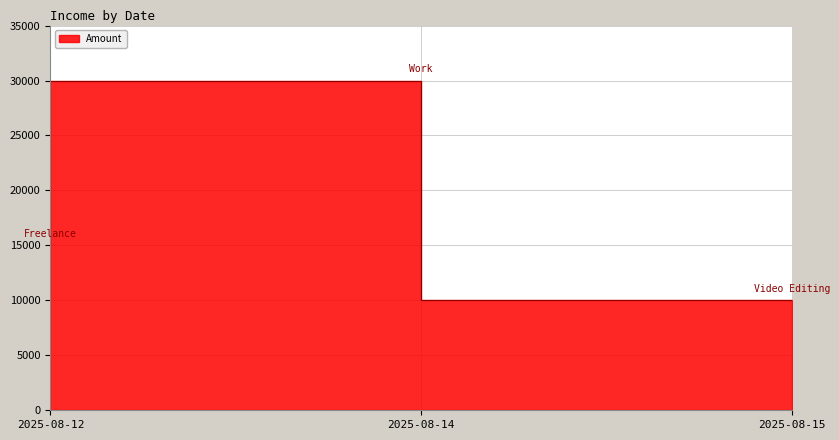

Rank the categories by value from lowest to highest.

2025-08-15, 2025-08-12, 2025-08-14